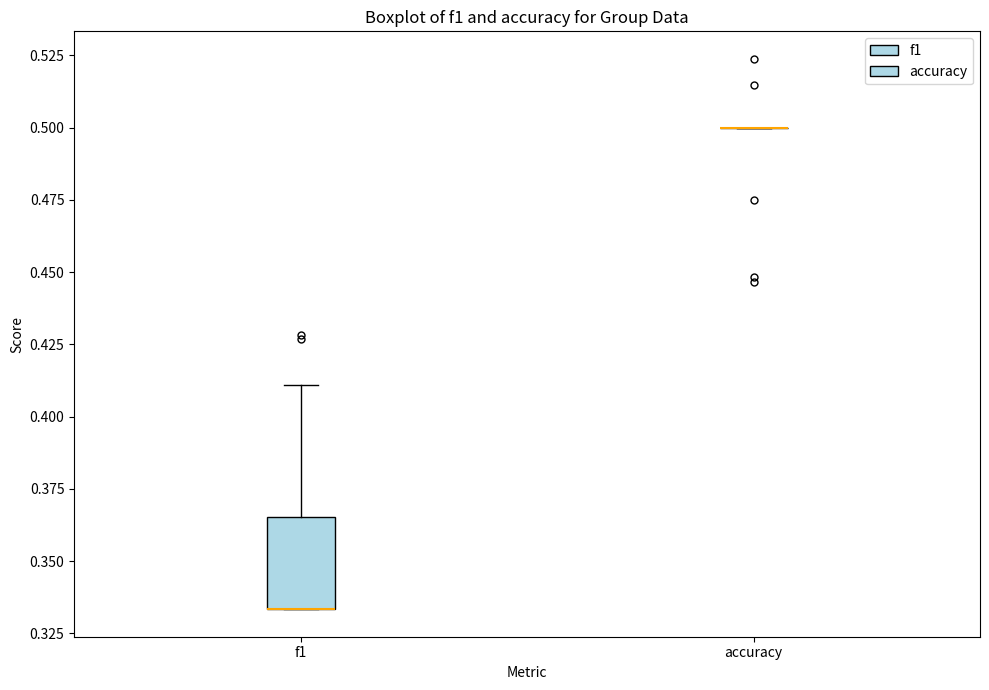

Reading left to right, transcribe this box plot: for each box, give where its median line is, the range the box spans, and where its two whiskers end, as read against the y-axis. The values are not printed on the chart, so give them approximately, as read against the axis.

f1: median 0.335 (drawn on the box's lower edge), box 0.335 to 0.365, whiskers 0.335 to 0.410
accuracy: box collapsed to a line at 0.500, whiskers 0.500 to 0.500